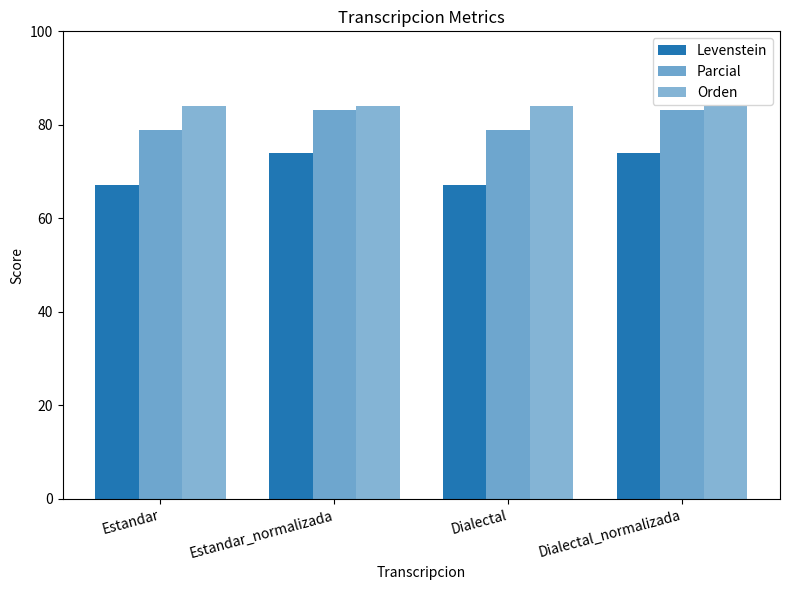

Rank the series at Dialectal_normalizada from lowest to highest value.

Levenstein, Parcial, Orden